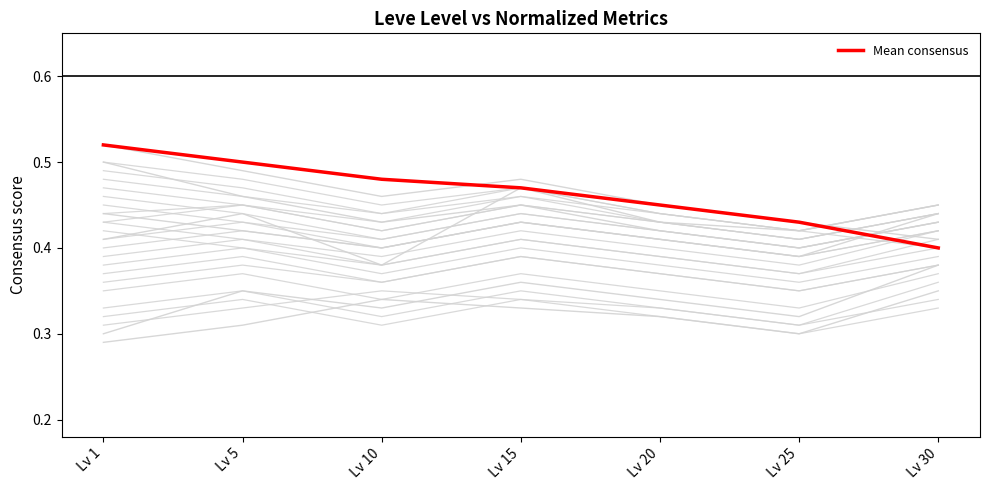

At which category does Leve Item ID (norm) reach its first local valley?

Lv 10